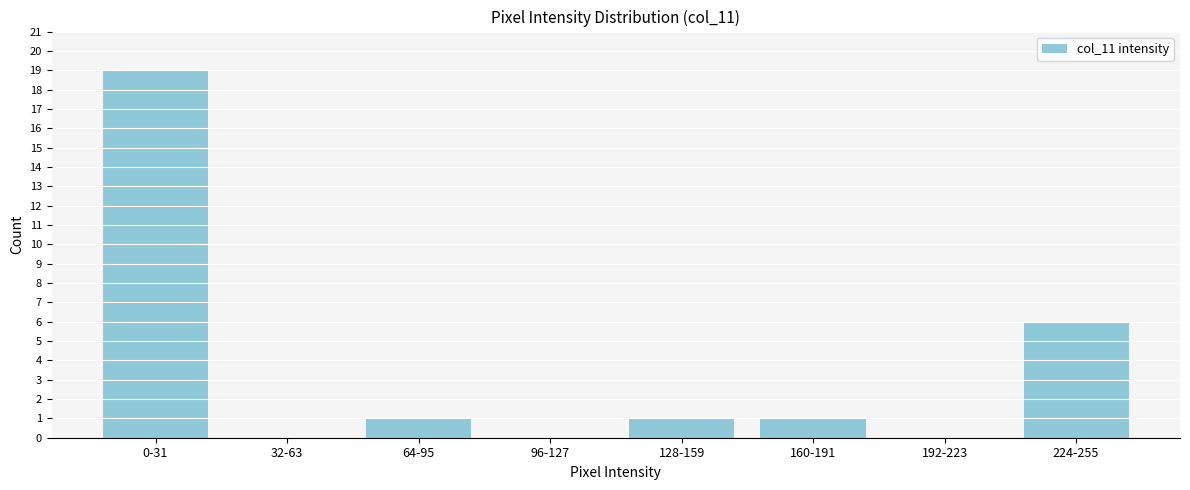

Reading left to right, extract all data points from this chart.

0-31=19	32-63=0	64-95=1	96-127=0	128-159=1	160-191=1	192-223=0	224-255=6